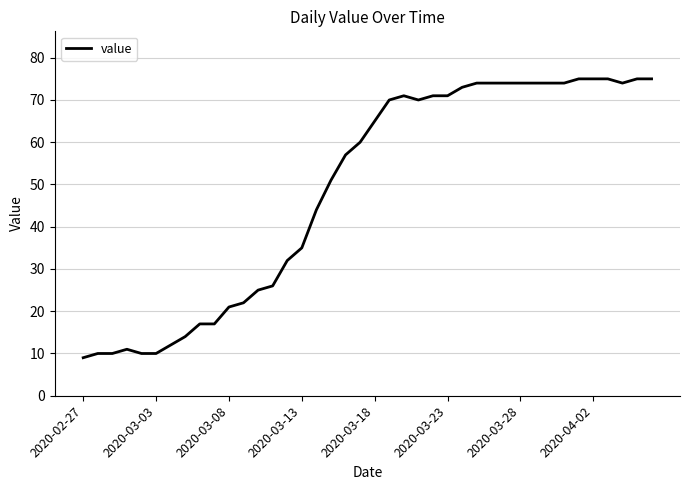

What is the maximum value shown in the chart?

75